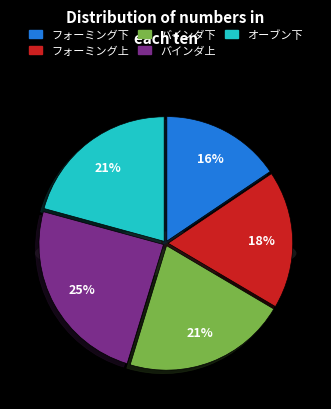

Which category has the smallest portion of the pie?

フォーミング下